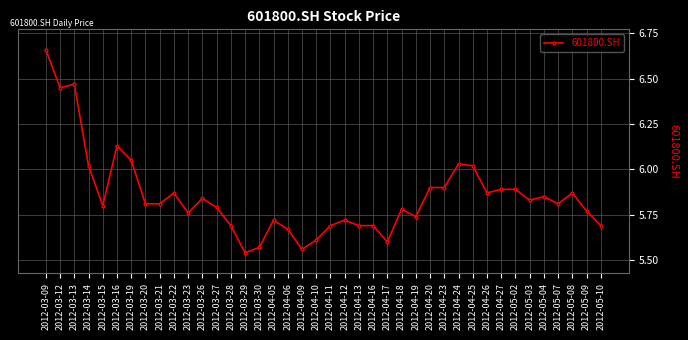

What is the label of the 3rd point from the left?

2012-03-13